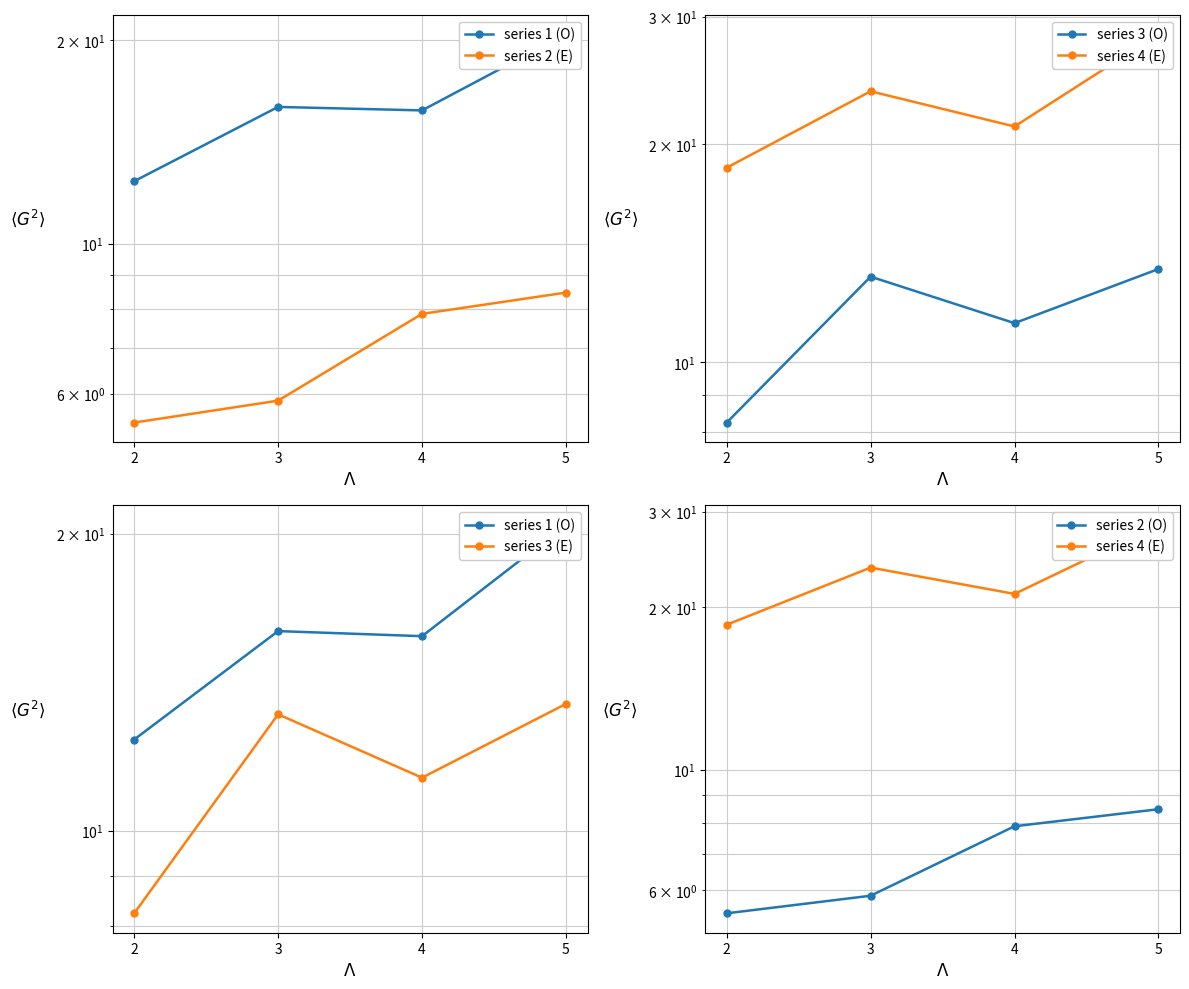

The series 3 (E) series shows 3.0 at 5. True or false?

False